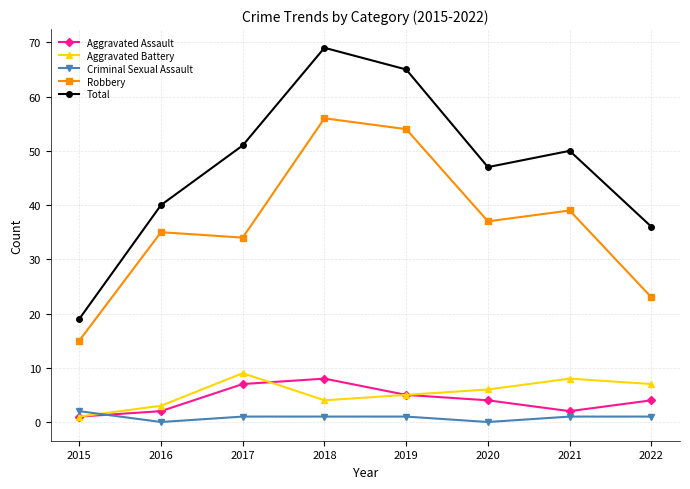

Which label corresponds to the largest value in the chart?

2018